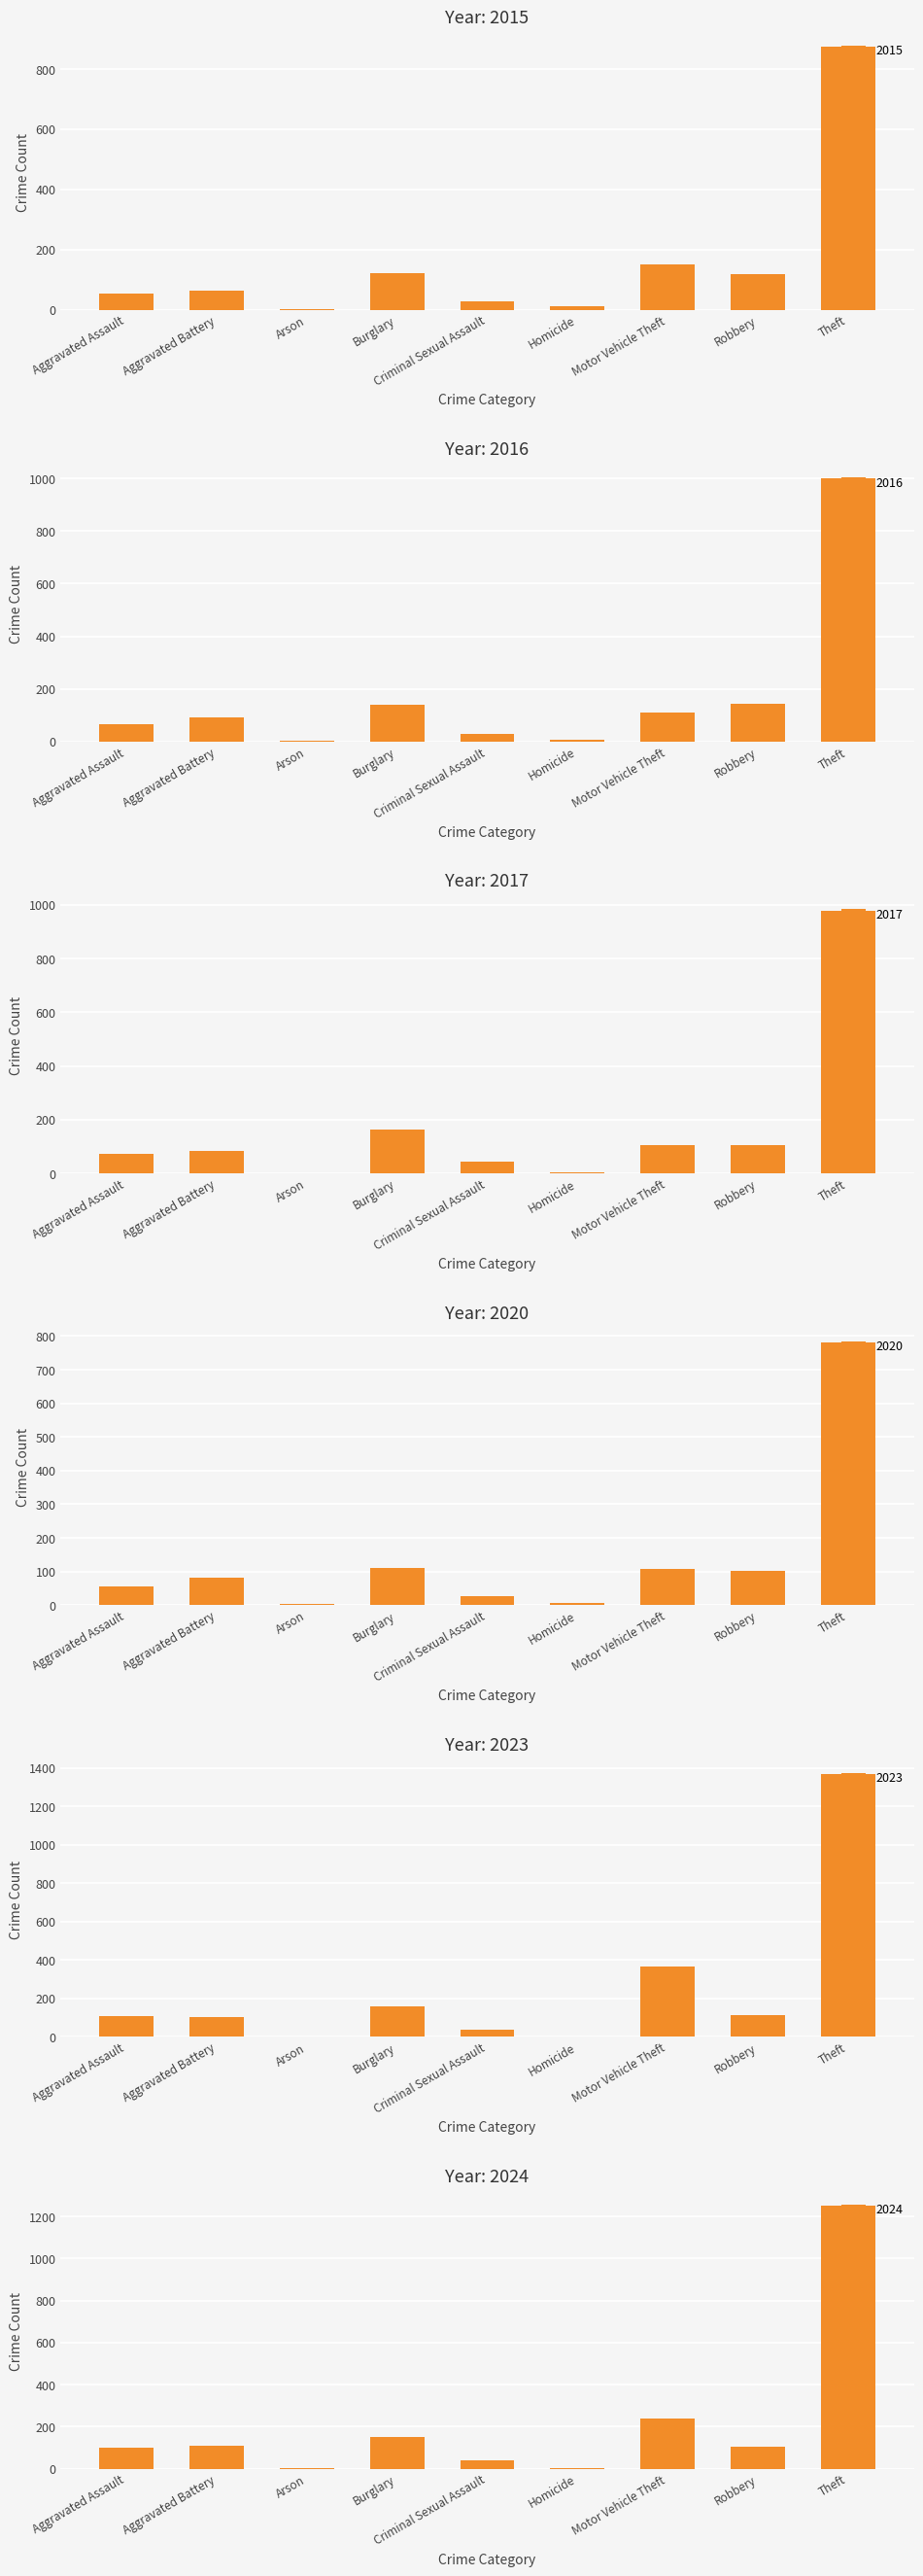

Between Motor Vehicle Theft and Theft, which series saw the biggest shift?

2024